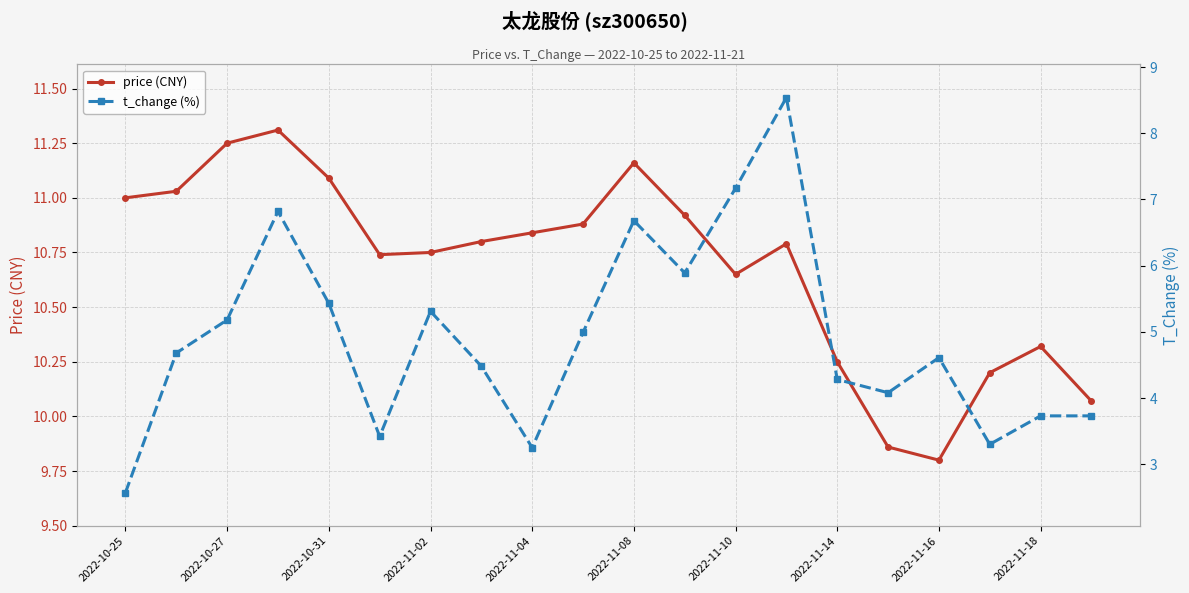

True or false: price (CNY) has a value of 18.2 at 13.

False